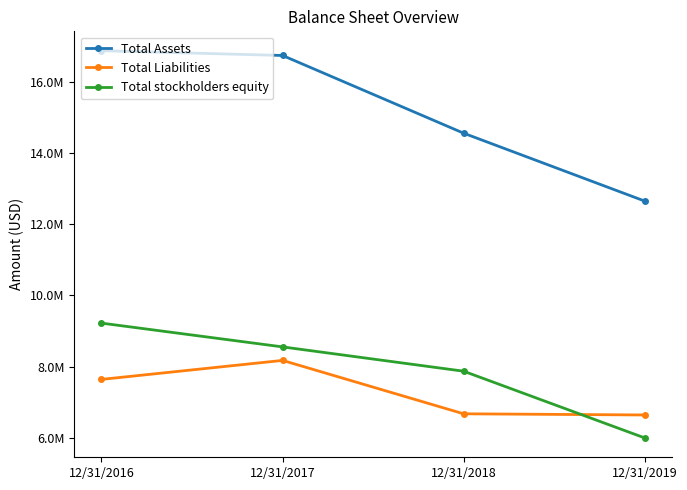

What is the difference between the Total stockholders equity values at 12/31/2016 and 12/31/2017?

666890